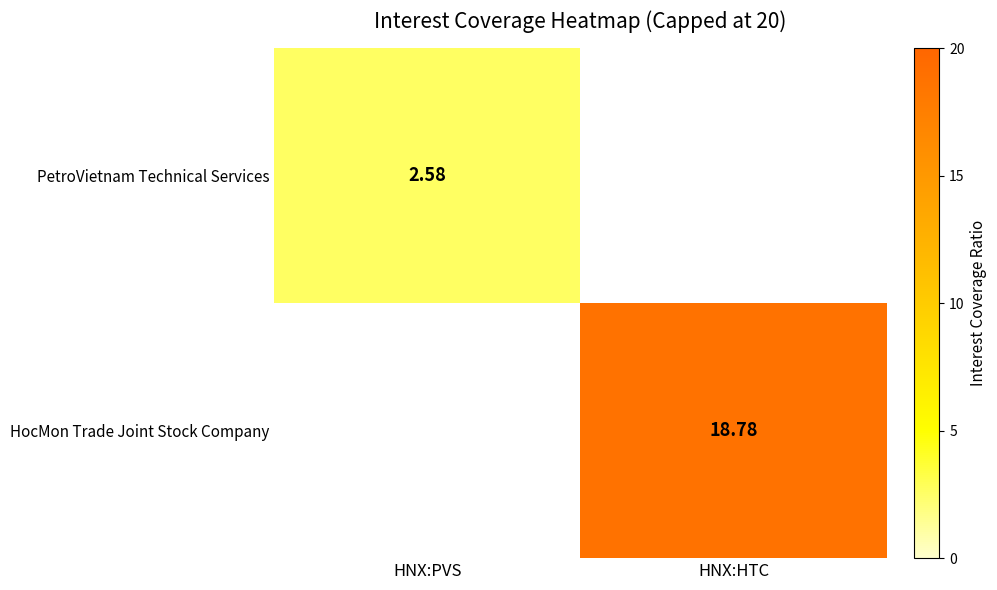

Is the value of HocMon Trade Joint Stock Company at HNX:HTC greater than the value of PetroVietnam Technical Services at HNX:PVS?

Yes